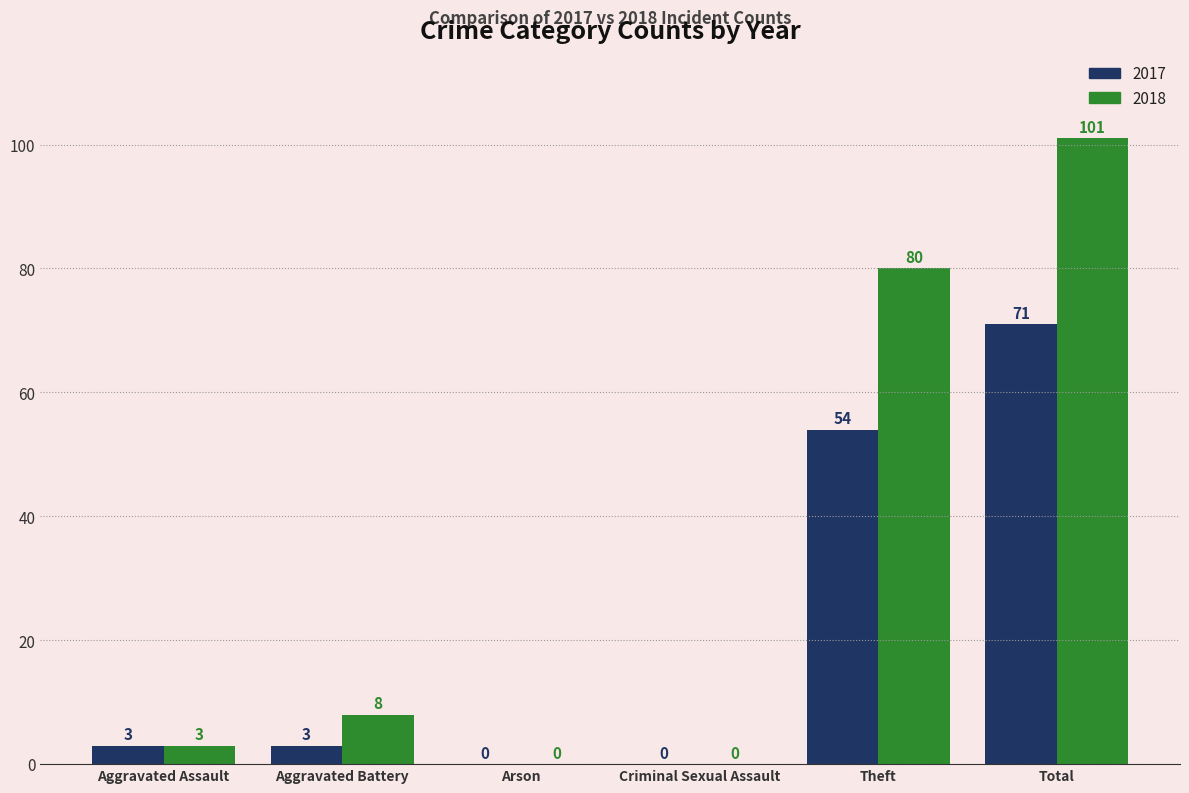

Which category has the highest value across all series?

Total